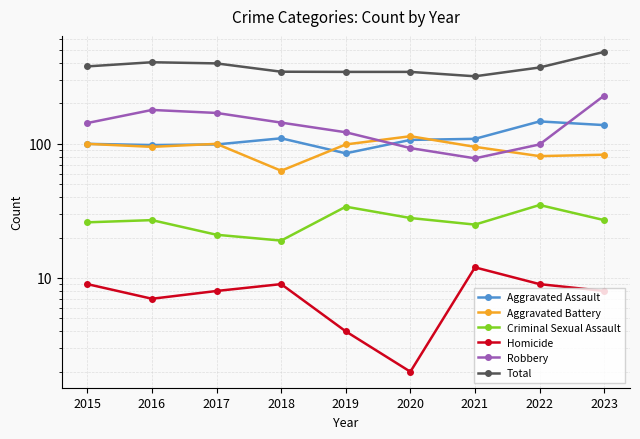

True or false: Aggravated Battery and Homicide intersect in this chart.

False